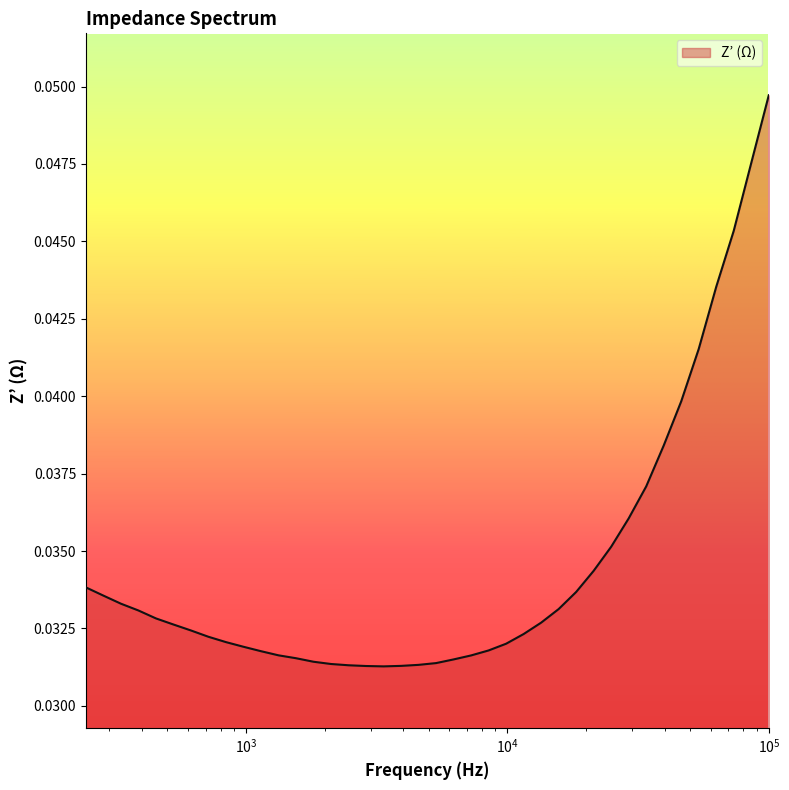

Which label corresponds to the largest value in the chart?

100003.71